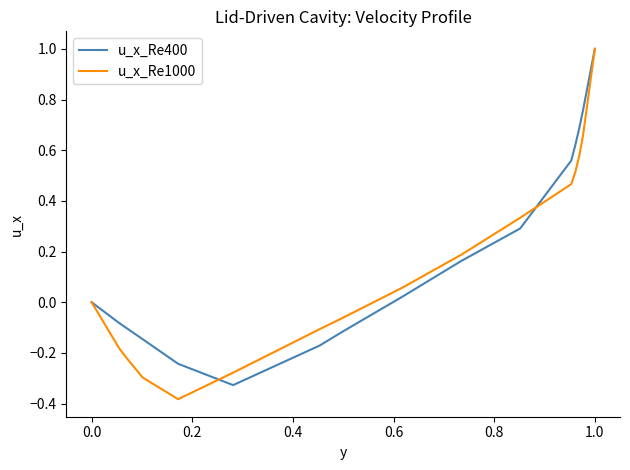

What is the maximum value shown in the chart?

1.0